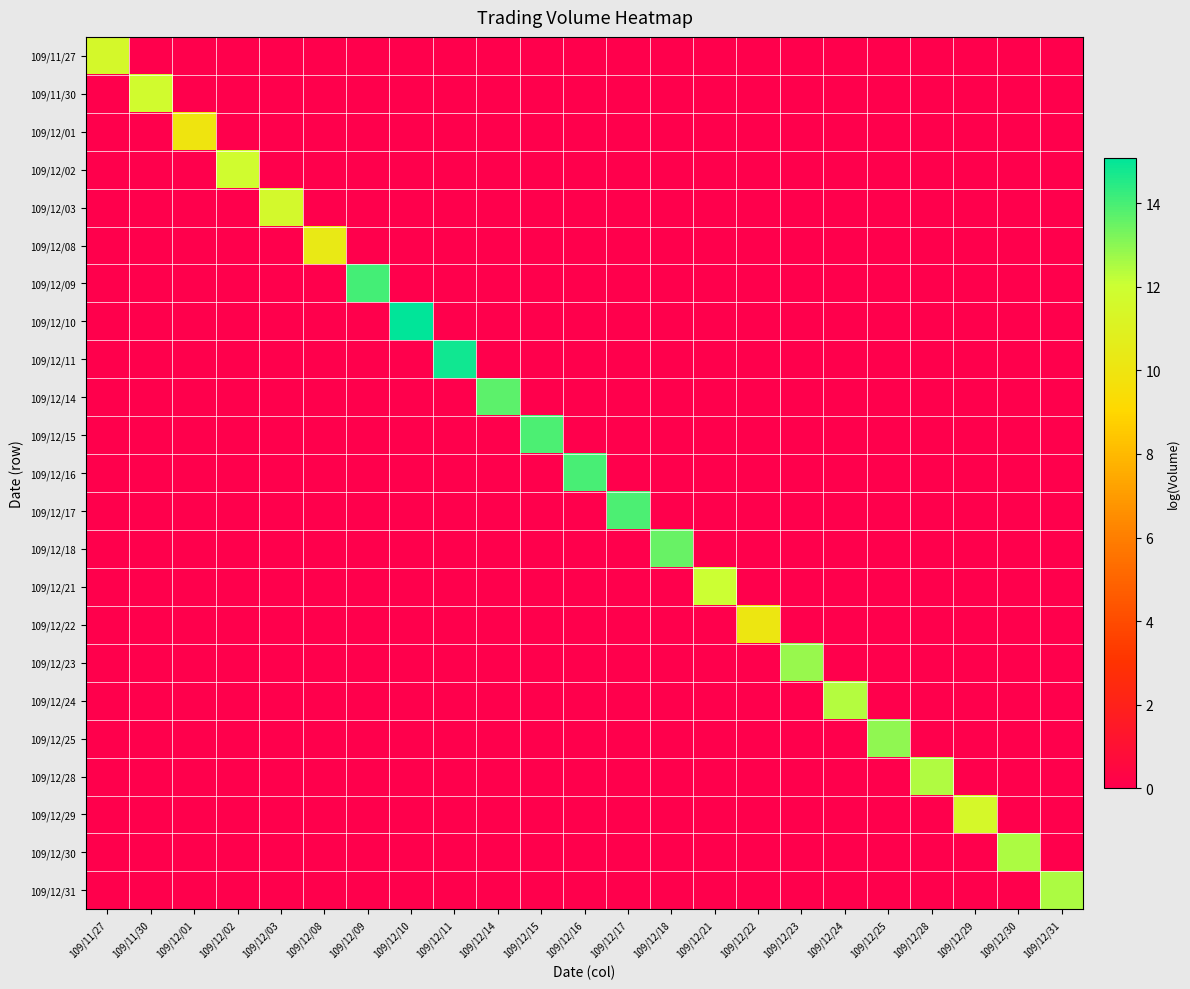

Reading left to right, what are all the values shown in this chart?

109/11/27: 109/11/27=11.6	109/11/30=0.0	109/12/01=0.0	109/12/02=0.0	109/12/03=0.0	109/12/08=0.0	109/12/09=0.0	109/12/10=0.0	109/12/11=0.0	109/12/14=0.0	109/12/15=0.0	109/12/16=0.0	109/12/17=0.0	109/12/18=0.0	109/12/21=0.0	109/12/22=0.0	109/12/23=0.0	109/12/24=0.0	109/12/25=0.0	109/12/28=0.0	109/12/29=0.0	109/12/30=0.0	109/12/31=0.0
109/11/30: 109/11/27=0.0	109/11/30=11.7	109/12/01=0.0	109/12/02=0.0	109/12/03=0.0	109/12/08=0.0	109/12/09=0.0	109/12/10=0.0	109/12/11=0.0	109/12/14=0.0	109/12/15=0.0	109/12/16=0.0	109/12/17=0.0	109/12/18=0.0	109/12/21=0.0	109/12/22=0.0	109/12/23=0.0	109/12/24=0.0	109/12/25=0.0	109/12/28=0.0	109/12/29=0.0	109/12/30=0.0	109/12/31=0.0
109/12/01: 109/11/27=0.0	109/11/30=0.0	109/12/01=10.0	109/12/02=0.0	109/12/03=0.0	109/12/08=0.0	109/12/09=0.0	109/12/10=0.0	109/12/11=0.0	109/12/14=0.0	109/12/15=0.0	109/12/16=0.0	109/12/17=0.0	109/12/18=0.0	109/12/21=0.0	109/12/22=0.0	109/12/23=0.0	109/12/24=0.0	109/12/25=0.0	109/12/28=0.0	109/12/29=0.0	109/12/30=0.0	109/12/31=0.0
109/12/02: 109/11/27=0.0	109/11/30=0.0	109/12/01=0.0	109/12/02=11.8	109/12/03=0.0	109/12/08=0.0	109/12/09=0.0	109/12/10=0.0	109/12/11=0.0	109/12/14=0.0	109/12/15=0.0	109/12/16=0.0	109/12/17=0.0	109/12/18=0.0	109/12/21=0.0	109/12/22=0.0	109/12/23=0.0	109/12/24=0.0	109/12/25=0.0	109/12/28=0.0	109/12/29=0.0	109/12/30=0.0	109/12/31=0.0
109/12/03: 109/11/27=0.0	109/11/30=0.0	109/12/01=0.0	109/12/02=0.0	109/12/03=11.6	109/12/08=0.0	109/12/09=0.0	109/12/10=0.0	109/12/11=0.0	109/12/14=0.0	109/12/15=0.0	109/12/16=0.0	109/12/17=0.0	109/12/18=0.0	109/12/21=0.0	109/12/22=0.0	109/12/23=0.0	109/12/24=0.0	109/12/25=0.0	109/12/28=0.0	109/12/29=0.0	109/12/30=0.0	109/12/31=0.0
109/12/08: 109/11/27=0.0	109/11/30=0.0	109/12/01=0.0	109/12/02=0.0	109/12/03=0.0	109/12/08=10.3	109/12/09=0.0	109/12/10=0.0	109/12/11=0.0	109/12/14=0.0	109/12/15=0.0	109/12/16=0.0	109/12/17=0.0	109/12/18=0.0	109/12/21=0.0	109/12/22=0.0	109/12/23=0.0	109/12/24=0.0	109/12/25=0.0	109/12/28=0.0	109/12/29=0.0	109/12/30=0.0	109/12/31=0.0
109/12/09: 109/11/27=0.0	109/11/30=0.0	109/12/01=0.0	109/12/02=0.0	109/12/03=0.0	109/12/08=0.0	109/12/09=14.0	109/12/10=0.0	109/12/11=0.0	109/12/14=0.0	109/12/15=0.0	109/12/16=0.0	109/12/17=0.0	109/12/18=0.0	109/12/21=0.0	109/12/22=0.0	109/12/23=0.0	109/12/24=0.0	109/12/25=0.0	109/12/28=0.0	109/12/29=0.0	109/12/30=0.0	109/12/31=0.0
109/12/10: 109/11/27=0.0	109/11/30=0.0	109/12/01=0.0	109/12/02=0.0	109/12/03=0.0	109/12/08=0.0	109/12/09=0.0	109/12/10=15.1	109/12/11=0.0	109/12/14=0.0	109/12/15=0.0	109/12/16=0.0	109/12/17=0.0	109/12/18=0.0	109/12/21=0.0	109/12/22=0.0	109/12/23=0.0	109/12/24=0.0	109/12/25=0.0	109/12/28=0.0	109/12/29=0.0	109/12/30=0.0	109/12/31=0.0
109/12/11: 109/11/27=0.0	109/11/30=0.0	109/12/01=0.0	109/12/02=0.0	109/12/03=0.0	109/12/08=0.0	109/12/09=0.0	109/12/10=0.0	109/12/11=14.8	109/12/14=0.0	109/12/15=0.0	109/12/16=0.0	109/12/17=0.0	109/12/18=0.0	109/12/21=0.0	109/12/22=0.0	109/12/23=0.0	109/12/24=0.0	109/12/25=0.0	109/12/28=0.0	109/12/29=0.0	109/12/30=0.0	109/12/31=0.0
109/12/14: 109/11/27=0.0	109/11/30=0.0	109/12/01=0.0	109/12/02=0.0	109/12/03=0.0	109/12/08=0.0	109/12/09=0.0	109/12/10=0.0	109/12/11=0.0	109/12/14=13.7	109/12/15=0.0	109/12/16=0.0	109/12/17=0.0	109/12/18=0.0	109/12/21=0.0	109/12/22=0.0	109/12/23=0.0	109/12/24=0.0	109/12/25=0.0	109/12/28=0.0	109/12/29=0.0	109/12/30=0.0	109/12/31=0.0
109/12/15: 109/11/27=0.0	109/11/30=0.0	109/12/01=0.0	109/12/02=0.0	109/12/03=0.0	109/12/08=0.0	109/12/09=0.0	109/12/10=0.0	109/12/11=0.0	109/12/14=0.0	109/12/15=13.9	109/12/16=0.0	109/12/17=0.0	109/12/18=0.0	109/12/21=0.0	109/12/22=0.0	109/12/23=0.0	109/12/24=0.0	109/12/25=0.0	109/12/28=0.0	109/12/29=0.0	109/12/30=0.0	109/12/31=0.0
109/12/16: 109/11/27=0.0	109/11/30=0.0	109/12/01=0.0	109/12/02=0.0	109/12/03=0.0	109/12/08=0.0	109/12/09=0.0	109/12/10=0.0	109/12/11=0.0	109/12/14=0.0	109/12/15=0.0	109/12/16=14.0	109/12/17=0.0	109/12/18=0.0	109/12/21=0.0	109/12/22=0.0	109/12/23=0.0	109/12/24=0.0	109/12/25=0.0	109/12/28=0.0	109/12/29=0.0	109/12/30=0.0	109/12/31=0.0
109/12/17: 109/11/27=0.0	109/11/30=0.0	109/12/01=0.0	109/12/02=0.0	109/12/03=0.0	109/12/08=0.0	109/12/09=0.0	109/12/10=0.0	109/12/11=0.0	109/12/14=0.0	109/12/15=0.0	109/12/16=0.0	109/12/17=14.0	109/12/18=0.0	109/12/21=0.0	109/12/22=0.0	109/12/23=0.0	109/12/24=0.0	109/12/25=0.0	109/12/28=0.0	109/12/29=0.0	109/12/30=0.0	109/12/31=0.0
109/12/18: 109/11/27=0.0	109/11/30=0.0	109/12/01=0.0	109/12/02=0.0	109/12/03=0.0	109/12/08=0.0	109/12/09=0.0	109/12/10=0.0	109/12/11=0.0	109/12/14=0.0	109/12/15=0.0	109/12/16=0.0	109/12/17=0.0	109/12/18=13.5	109/12/21=0.0	109/12/22=0.0	109/12/23=0.0	109/12/24=0.0	109/12/25=0.0	109/12/28=0.0	109/12/29=0.0	109/12/30=0.0	109/12/31=0.0
109/12/21: 109/11/27=0.0	109/11/30=0.0	109/12/01=0.0	109/12/02=0.0	109/12/03=0.0	109/12/08=0.0	109/12/09=0.0	109/12/10=0.0	109/12/11=0.0	109/12/14=0.0	109/12/15=0.0	109/12/16=0.0	109/12/17=0.0	109/12/18=0.0	109/12/21=12.1	109/12/22=0.0	109/12/23=0.0	109/12/24=0.0	109/12/25=0.0	109/12/28=0.0	109/12/29=0.0	109/12/30=0.0	109/12/31=0.0
109/12/22: 109/11/27=0.0	109/11/30=0.0	109/12/01=0.0	109/12/02=0.0	109/12/03=0.0	109/12/08=0.0	109/12/09=0.0	109/12/10=0.0	109/12/11=0.0	109/12/14=0.0	109/12/15=0.0	109/12/16=0.0	109/12/17=0.0	109/12/18=0.0	109/12/21=0.0	109/12/22=10.1	109/12/23=0.0	109/12/24=0.0	109/12/25=0.0	109/12/28=0.0	109/12/29=0.0	109/12/30=0.0	109/12/31=0.0
109/12/23: 109/11/27=0.0	109/11/30=0.0	109/12/01=0.0	109/12/02=0.0	109/12/03=0.0	109/12/08=0.0	109/12/09=0.0	109/12/10=0.0	109/12/11=0.0	109/12/14=0.0	109/12/15=0.0	109/12/16=0.0	109/12/17=0.0	109/12/18=0.0	109/12/21=0.0	109/12/22=0.0	109/12/23=12.8	109/12/24=0.0	109/12/25=0.0	109/12/28=0.0	109/12/29=0.0	109/12/30=0.0	109/12/31=0.0
109/12/24: 109/11/27=0.0	109/11/30=0.0	109/12/01=0.0	109/12/02=0.0	109/12/03=0.0	109/12/08=0.0	109/12/09=0.0	109/12/10=0.0	109/12/11=0.0	109/12/14=0.0	109/12/15=0.0	109/12/16=0.0	109/12/17=0.0	109/12/18=0.0	109/12/21=0.0	109/12/22=0.0	109/12/23=0.0	109/12/24=12.4	109/12/25=0.0	109/12/28=0.0	109/12/29=0.0	109/12/30=0.0	109/12/31=0.0
109/12/25: 109/11/27=0.0	109/11/30=0.0	109/12/01=0.0	109/12/02=0.0	109/12/03=0.0	109/12/08=0.0	109/12/09=0.0	109/12/10=0.0	109/12/11=0.0	109/12/14=0.0	109/12/15=0.0	109/12/16=0.0	109/12/17=0.0	109/12/18=0.0	109/12/21=0.0	109/12/22=0.0	109/12/23=0.0	109/12/24=0.0	109/12/25=12.9	109/12/28=0.0	109/12/29=0.0	109/12/30=0.0	109/12/31=0.0
109/12/28: 109/11/27=0.0	109/11/30=0.0	109/12/01=0.0	109/12/02=0.0	109/12/03=0.0	109/12/08=0.0	109/12/09=0.0	109/12/10=0.0	109/12/11=0.0	109/12/14=0.0	109/12/15=0.0	109/12/16=0.0	109/12/17=0.0	109/12/18=0.0	109/12/21=0.0	109/12/22=0.0	109/12/23=0.0	109/12/24=0.0	109/12/25=0.0	109/12/28=12.4	109/12/29=0.0	109/12/30=0.0	109/12/31=0.0
109/12/29: 109/11/27=0.0	109/11/30=0.0	109/12/01=0.0	109/12/02=0.0	109/12/03=0.0	109/12/08=0.0	109/12/09=0.0	109/12/10=0.0	109/12/11=0.0	109/12/14=0.0	109/12/15=0.0	109/12/16=0.0	109/12/17=0.0	109/12/18=0.0	109/12/21=0.0	109/12/22=0.0	109/12/23=0.0	109/12/24=0.0	109/12/25=0.0	109/12/28=0.0	109/12/29=11.5	109/12/30=0.0	109/12/31=0.0
109/12/30: 109/11/27=0.0	109/11/30=0.0	109/12/01=0.0	109/12/02=0.0	109/12/03=0.0	109/12/08=0.0	109/12/09=0.0	109/12/10=0.0	109/12/11=0.0	109/12/14=0.0	109/12/15=0.0	109/12/16=0.0	109/12/17=0.0	109/12/18=0.0	109/12/21=0.0	109/12/22=0.0	109/12/23=0.0	109/12/24=0.0	109/12/25=0.0	109/12/28=0.0	109/12/29=0.0	109/12/30=12.5	109/12/31=0.0
109/12/31: 109/11/27=0.0	109/11/30=0.0	109/12/01=0.0	109/12/02=0.0	109/12/03=0.0	109/12/08=0.0	109/12/09=0.0	109/12/10=0.0	109/12/11=0.0	109/12/14=0.0	109/12/15=0.0	109/12/16=0.0	109/12/17=0.0	109/12/18=0.0	109/12/21=0.0	109/12/22=0.0	109/12/23=0.0	109/12/24=0.0	109/12/25=0.0	109/12/28=0.0	109/12/29=0.0	109/12/30=0.0	109/12/31=12.5